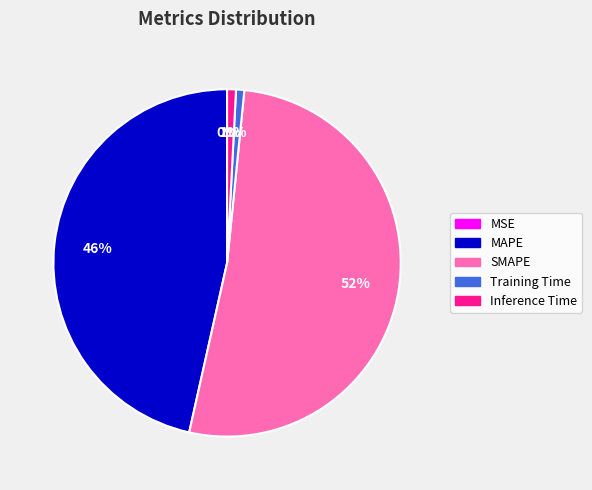

To the nearest percent, what is the average slice percentage?

20%